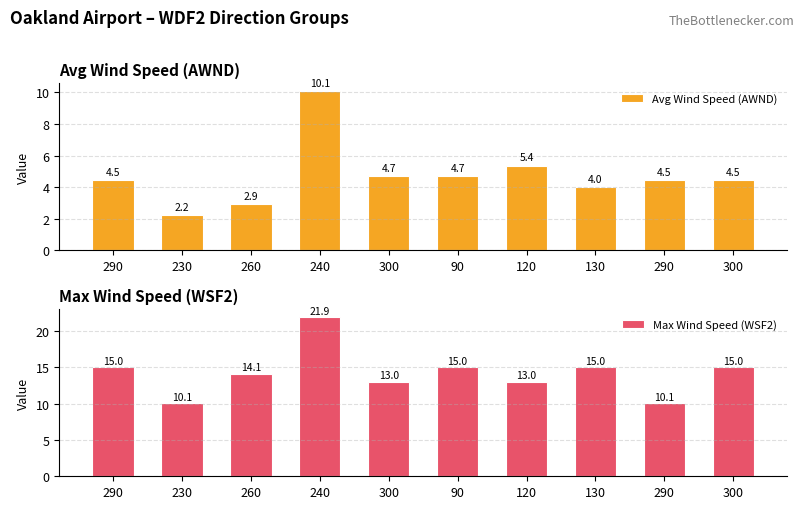

How many distinct data groups are displayed?

2